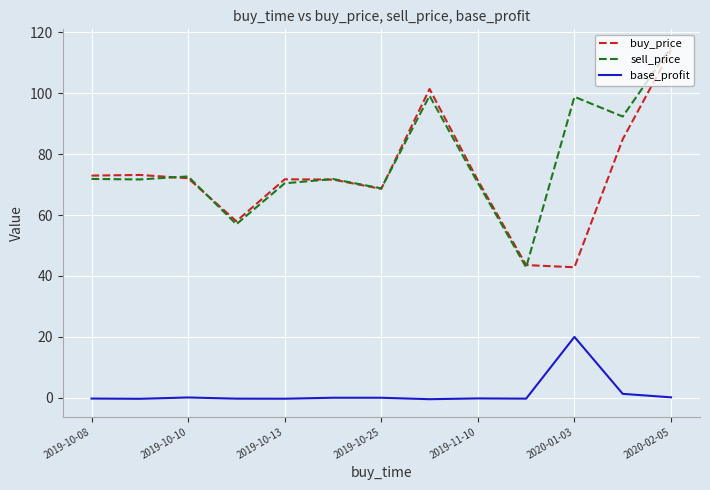

What is the maximum value for sell_price?

115.2